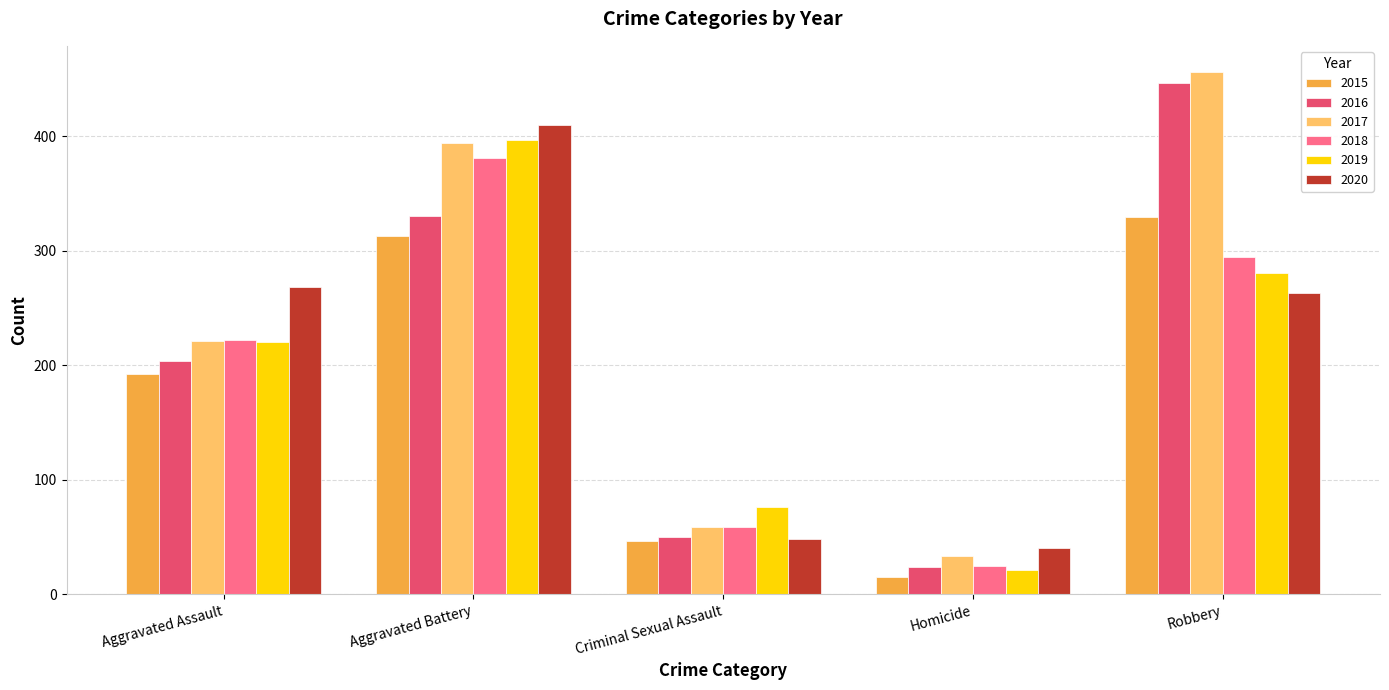

What is the difference between the maximum and minimum values in the 2017 series?

423